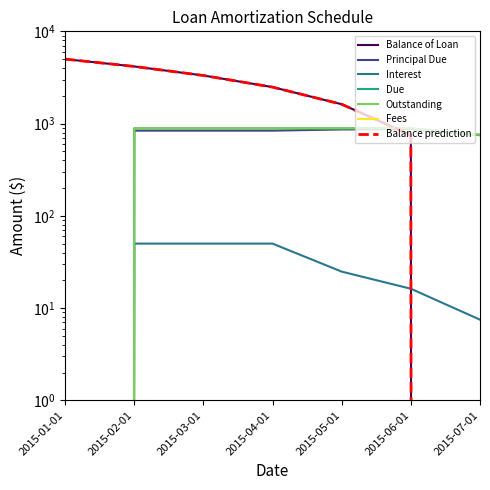

At which label does Interest first exceed 24?

2015-02-01